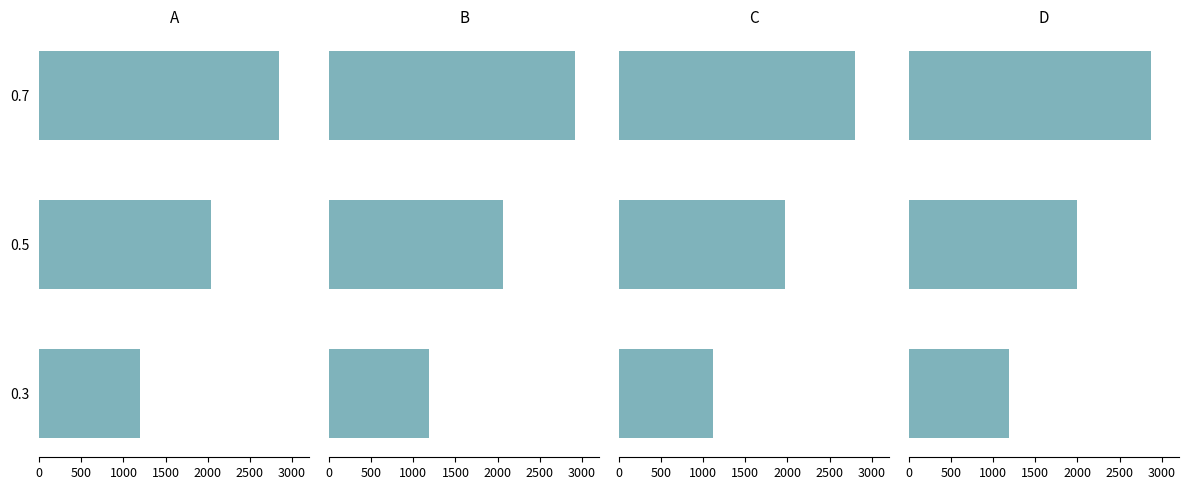

What is the value of the D bar at the 3rd from the left?

2873